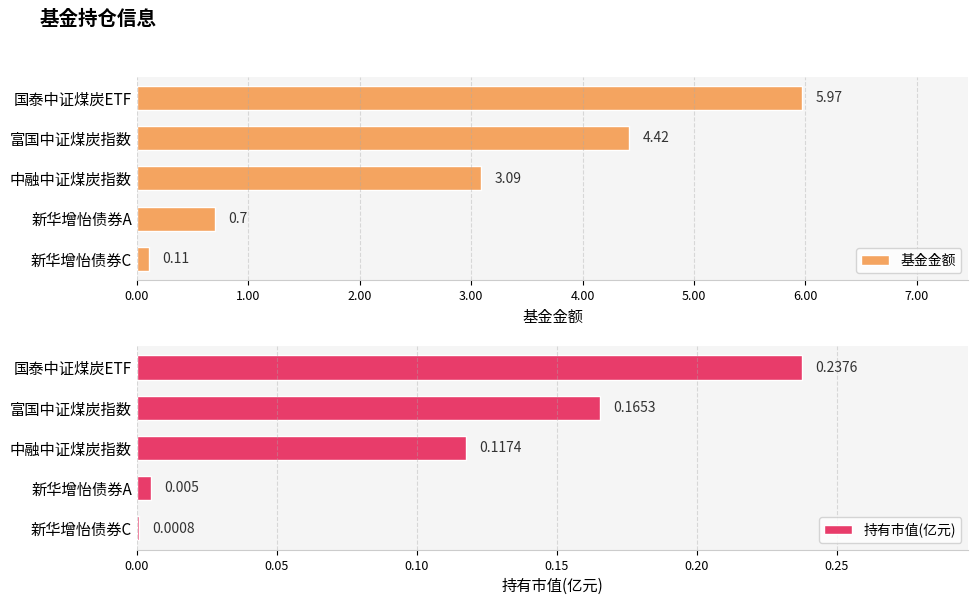

At which label does 基金金额 reach its minimum?

新华增怡债券C